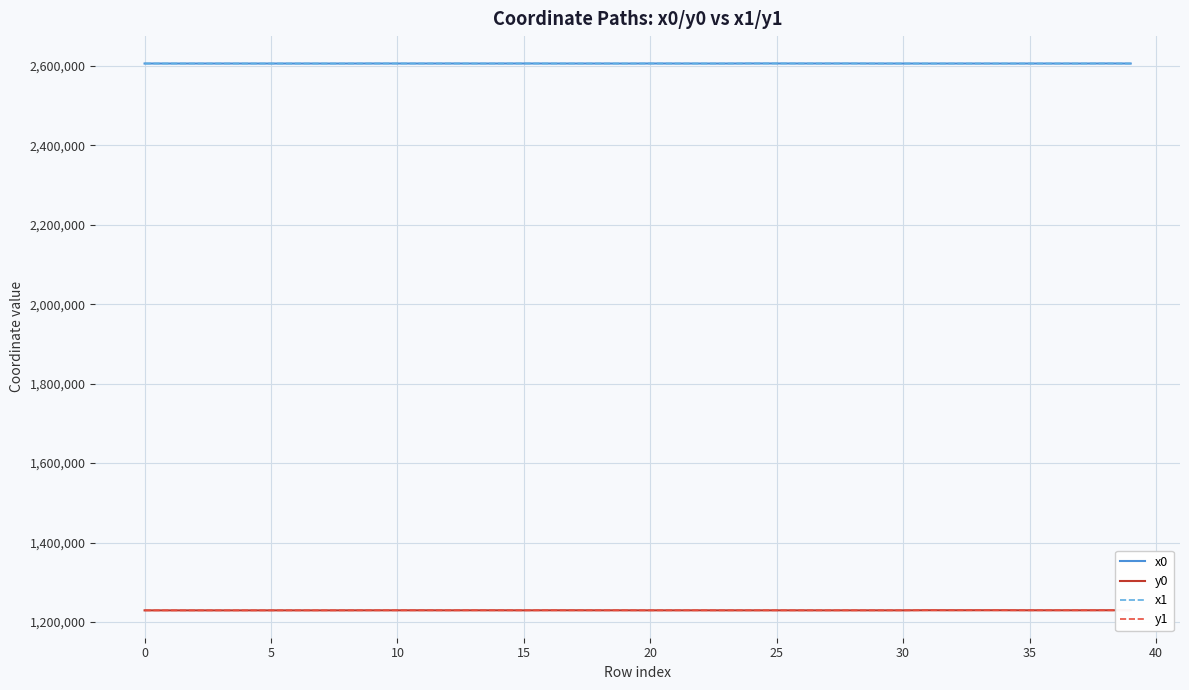

What are all the series names shown in the legend?

x0, y0, x1, y1